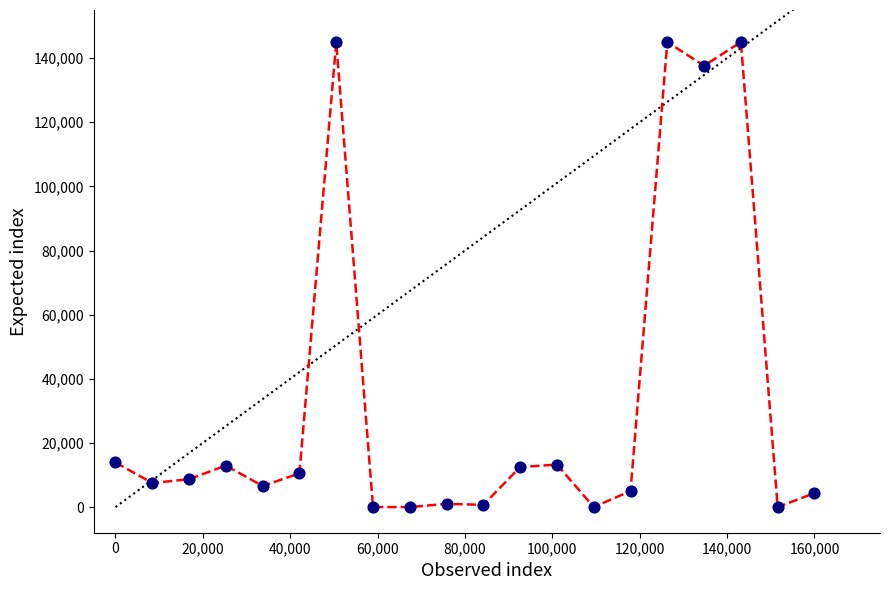

What is the range of Y values (max minus min)?

145000